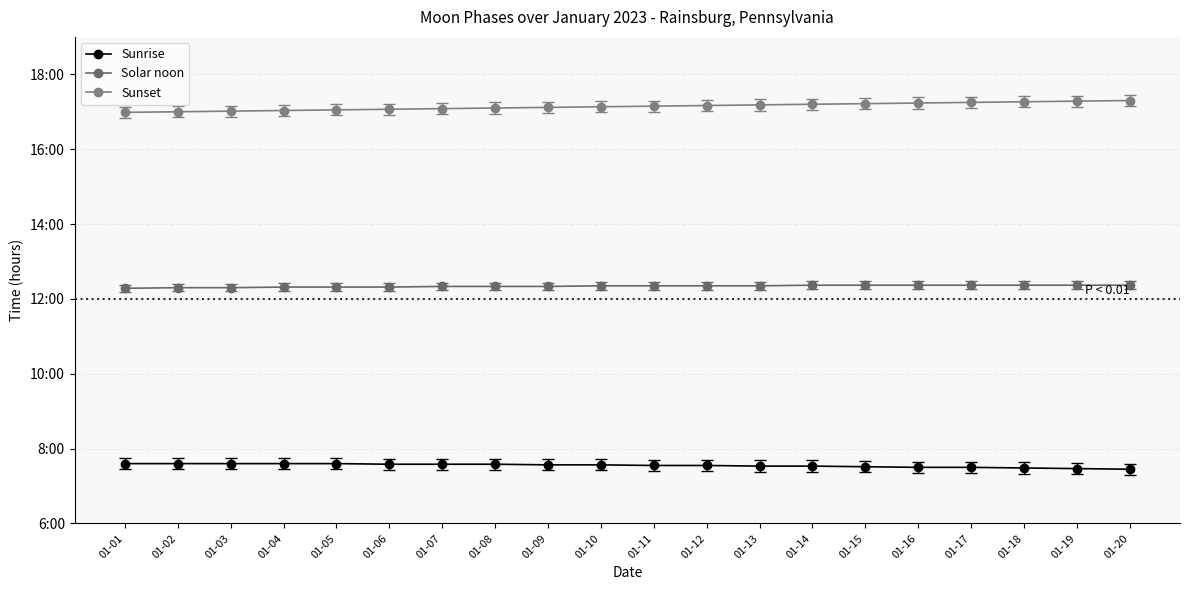

What is the value of the Sunrise point at the 4th from the left?

7.6